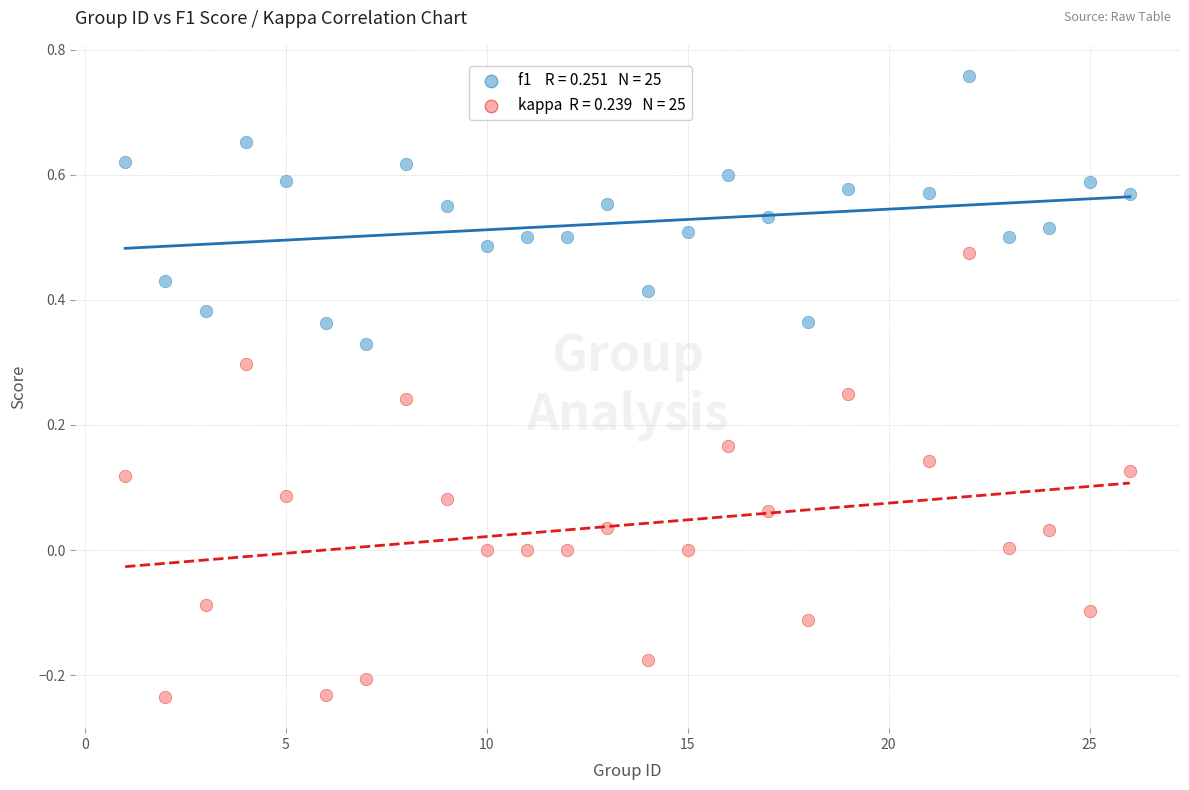

Across all data points, what is the range of Y values (max minus min)?

1.0